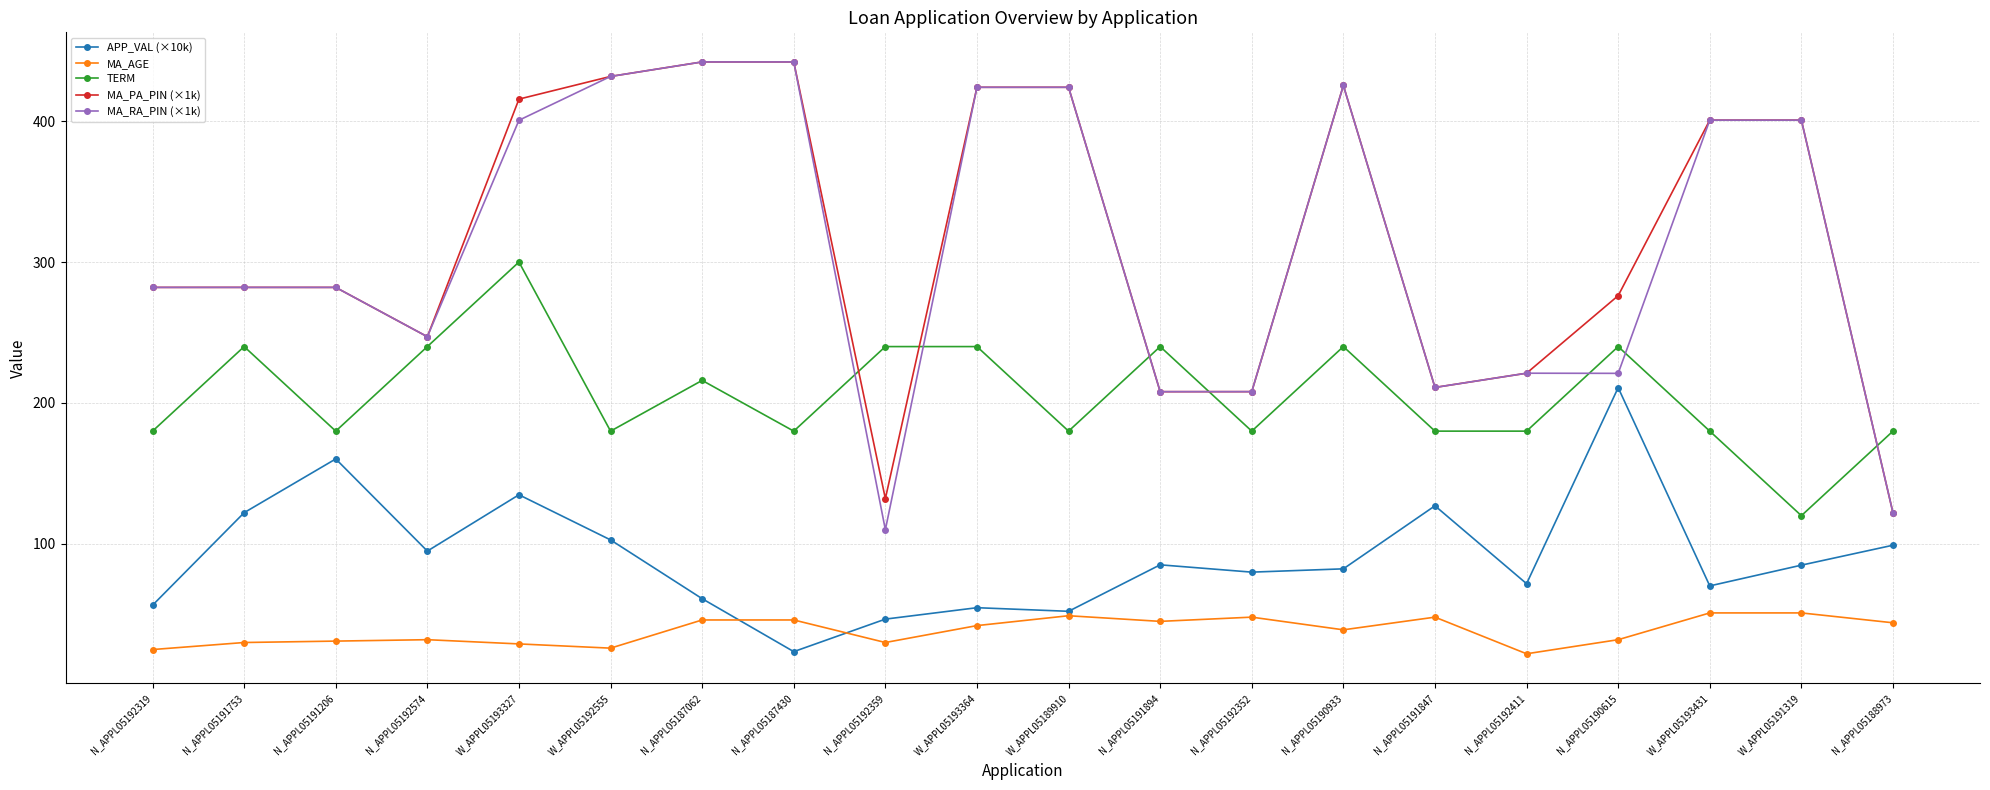

What position from the right is N_APPL05192319?

20